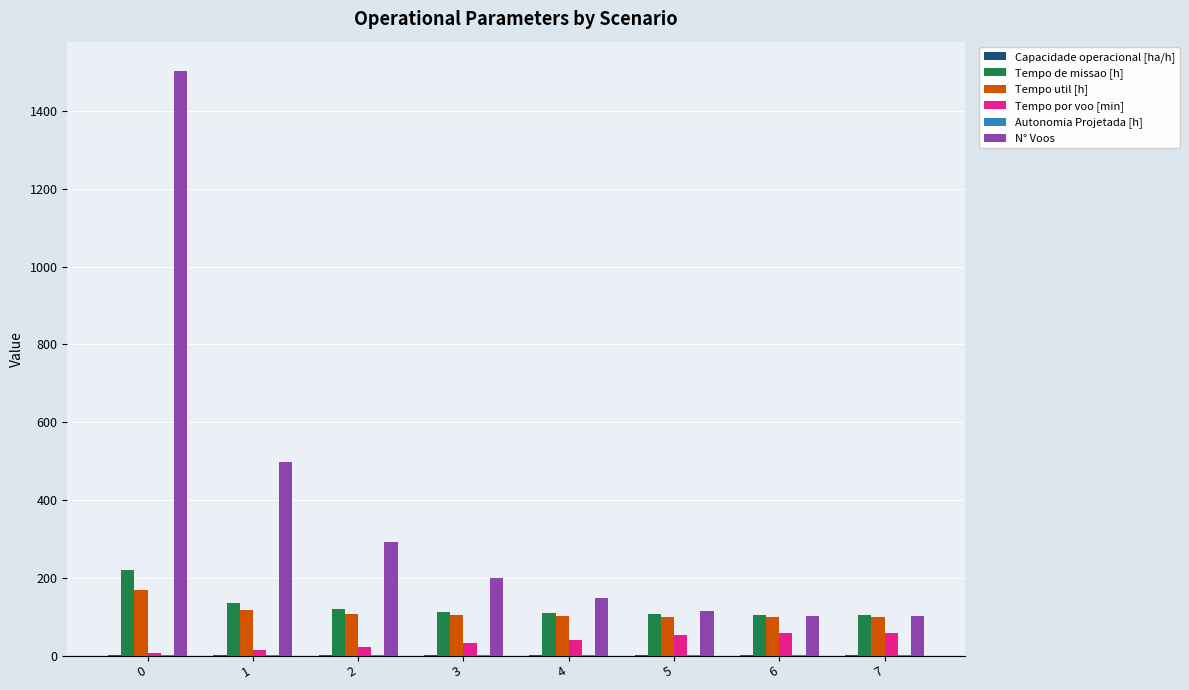

Between 2 and 7, which series saw the biggest shift?

N° Voos